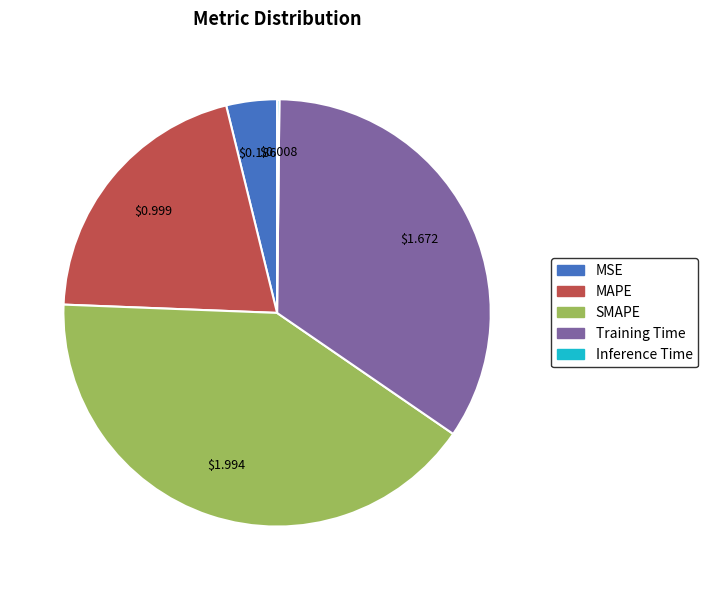

Is it true that SMAPE is 46% of the pie?

False